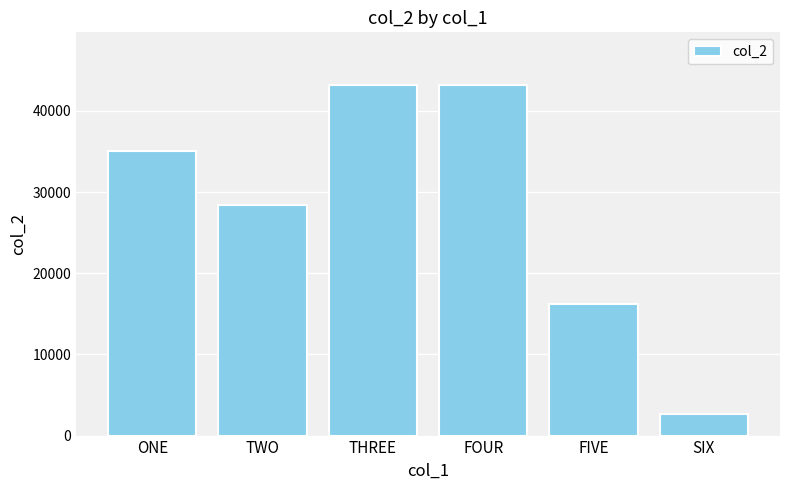

True or false: the data shows 27291 at FIVE.

False